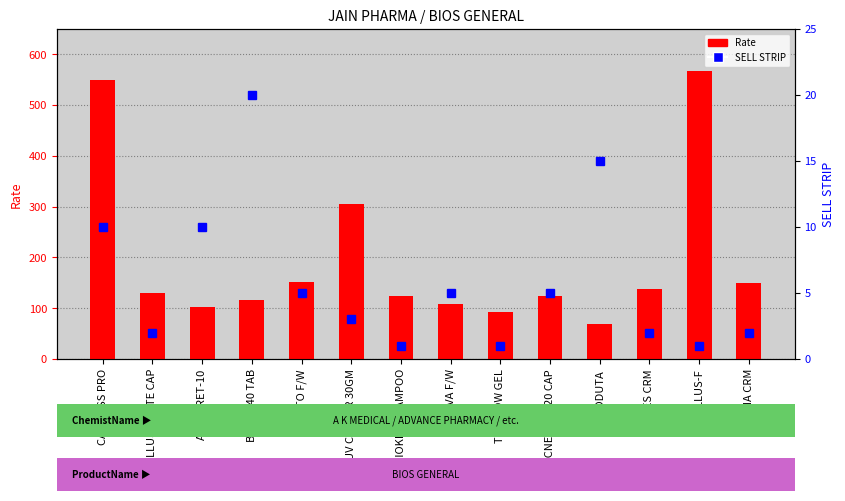

Which category has the highest value in the SELL STRIP series?

BIOBIL 40 TAB